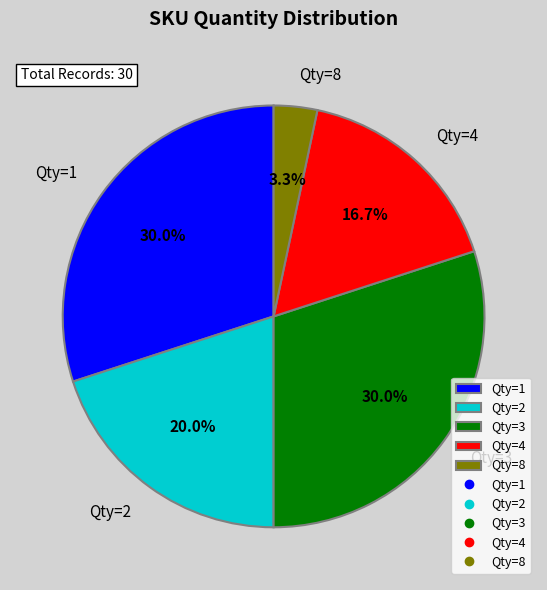

How much of the chart is everything except Qty=8?

96.7%